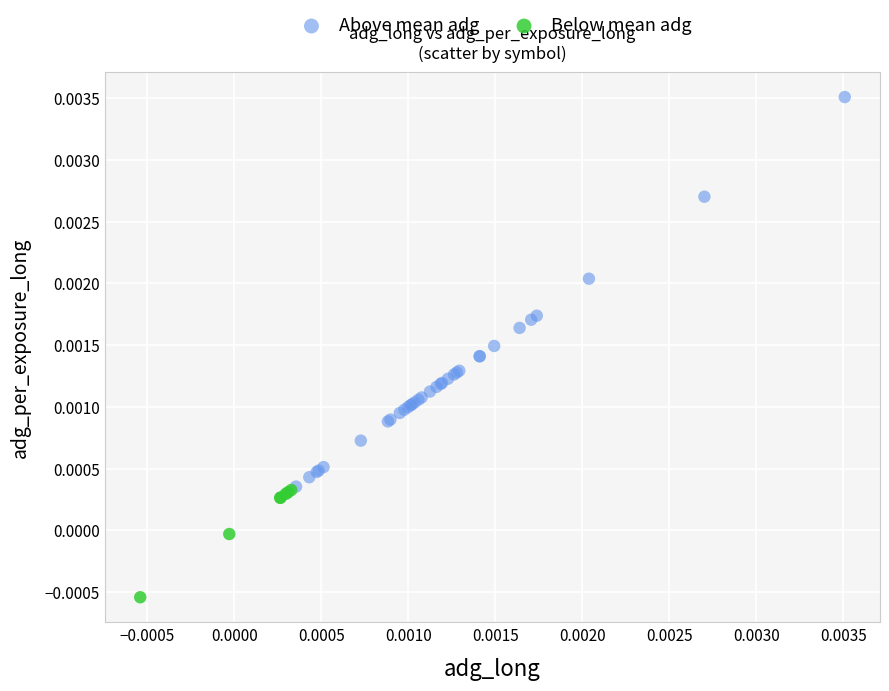

Which series reaches the minimum Y coordinate?

Below mean adg